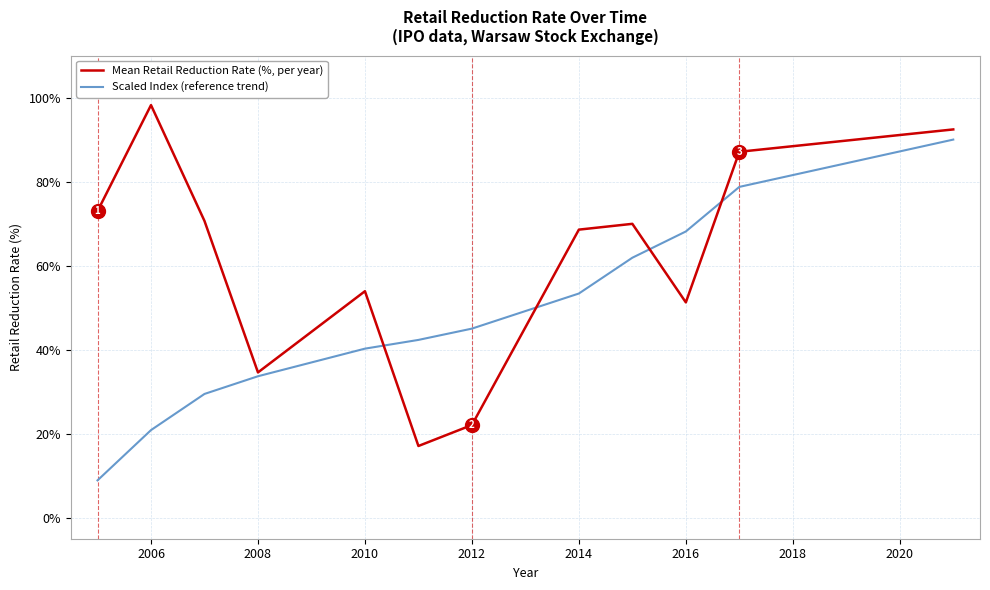

What is the average value of the Mean Retail Reduction Rate (%, per year) series?

61.6